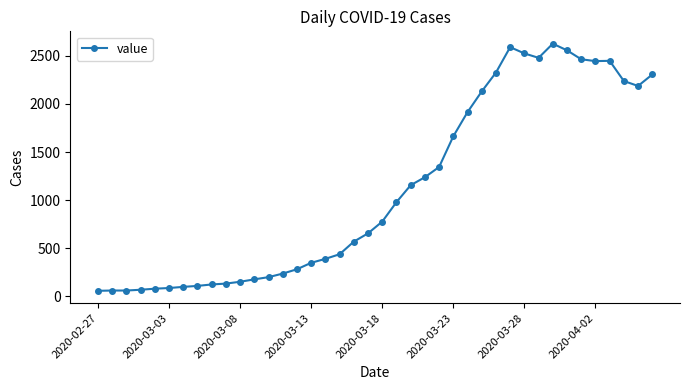

What is the value of the 20th point from the left?

656